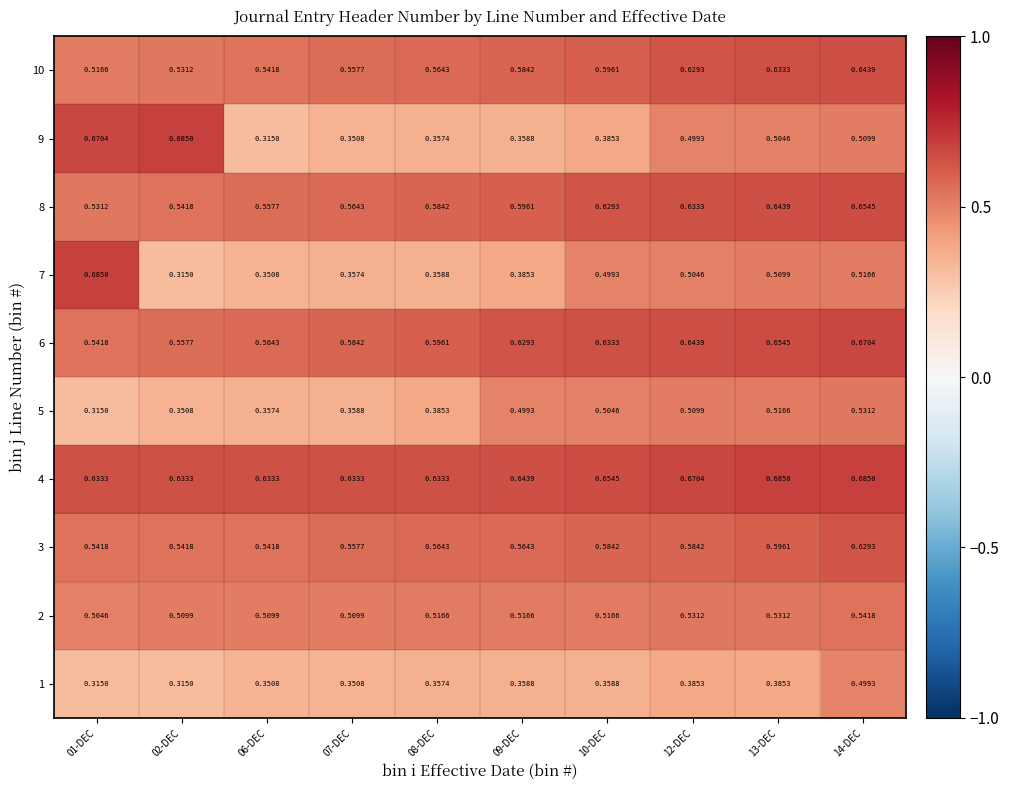

What is the total value across all series at 09-DEC?

5.1